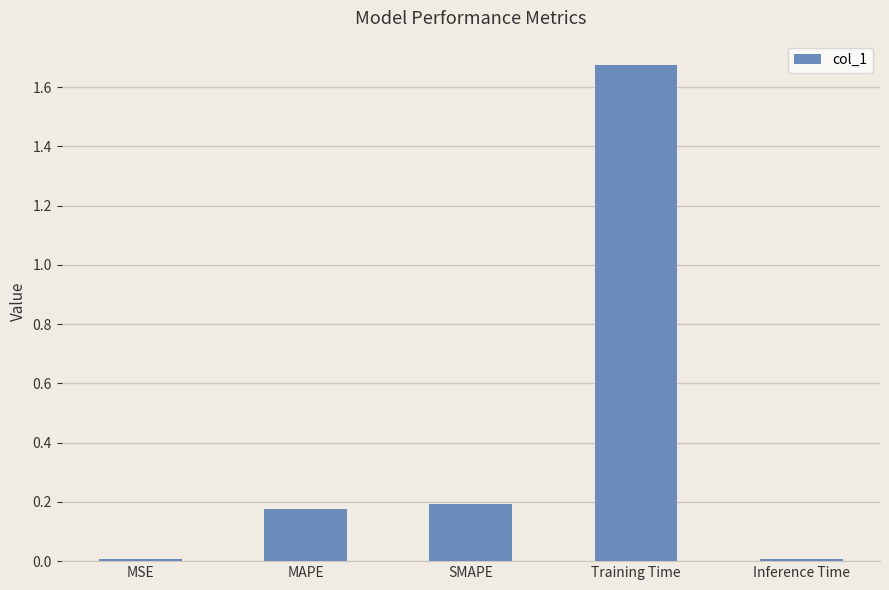

Between Training Time and Inference Time, which is larger?

Training Time